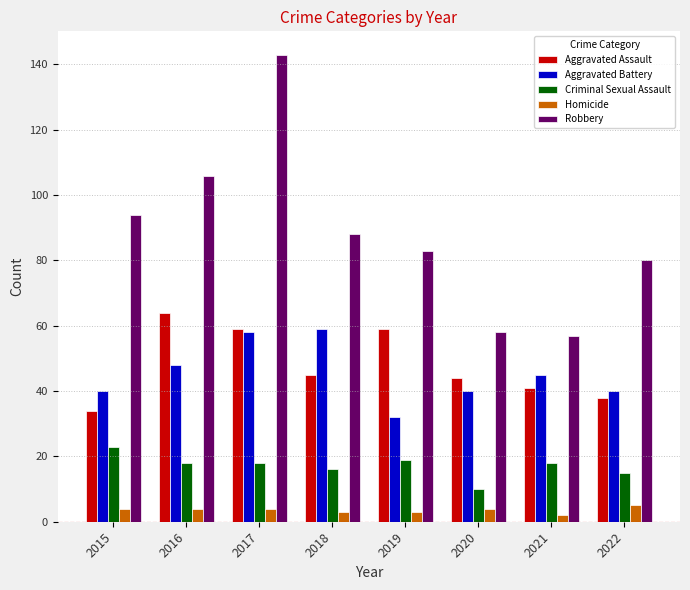

What is the spread (max minus min) of values at 2015?

90